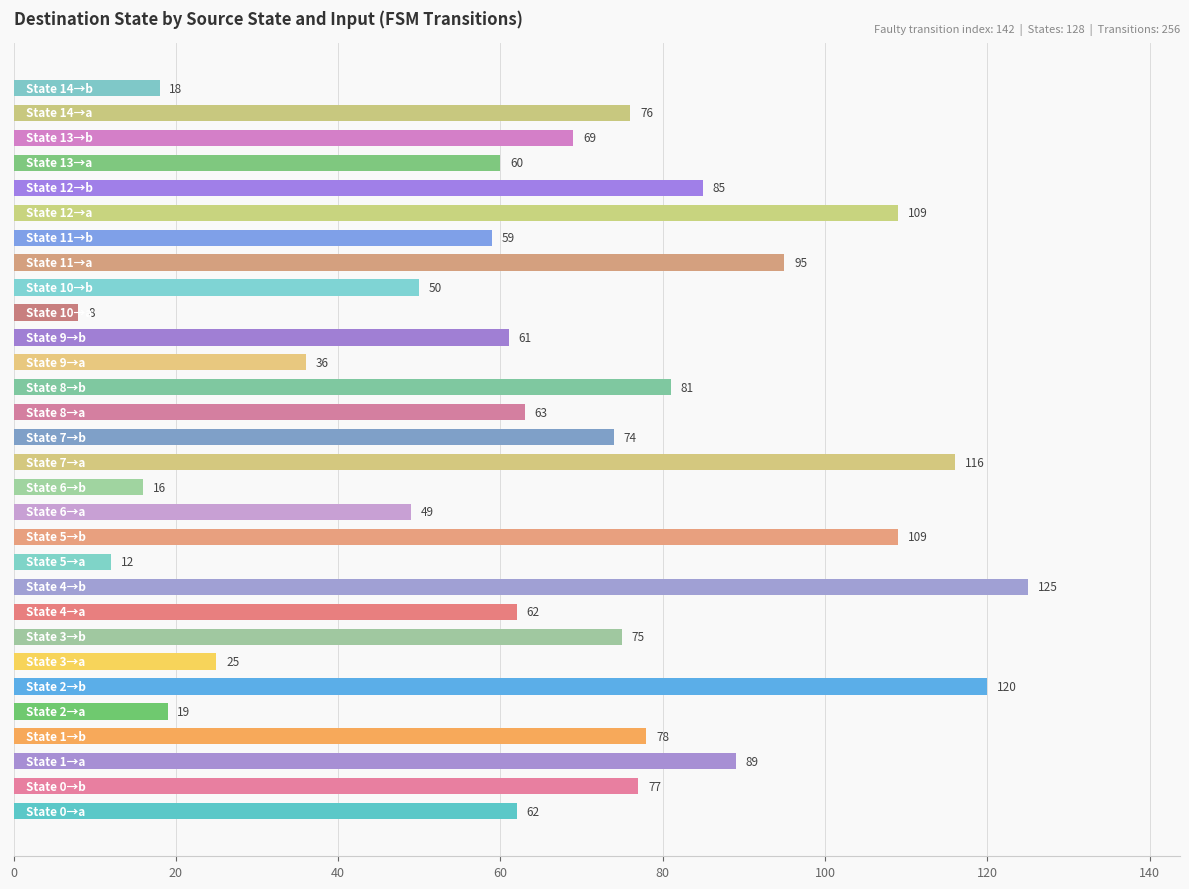

What is the minimum value shown in the chart?

8